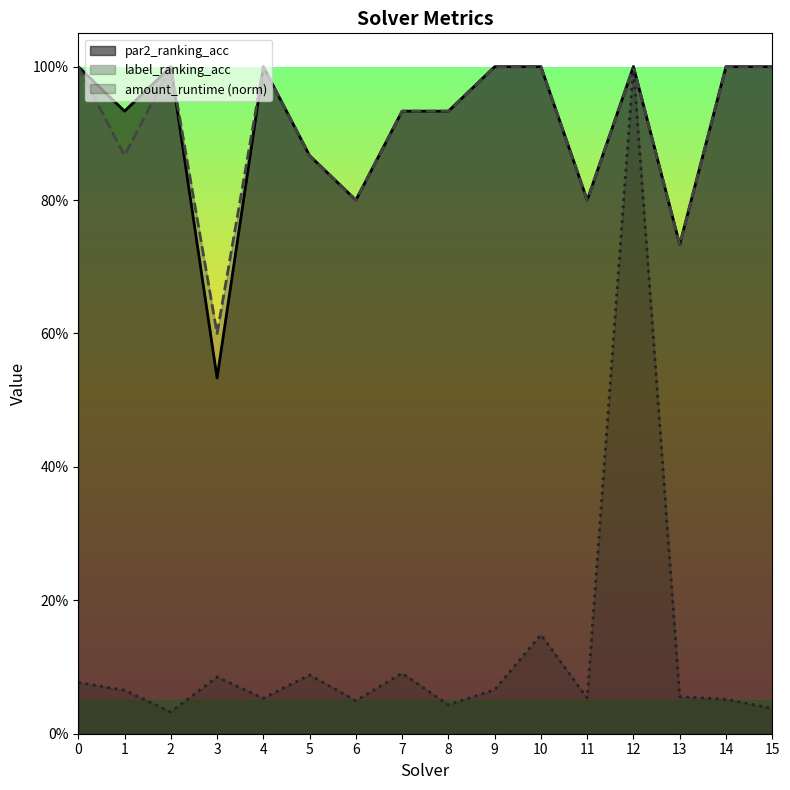

Which series changed the most between 7 and 11?

par2_ranking_acc